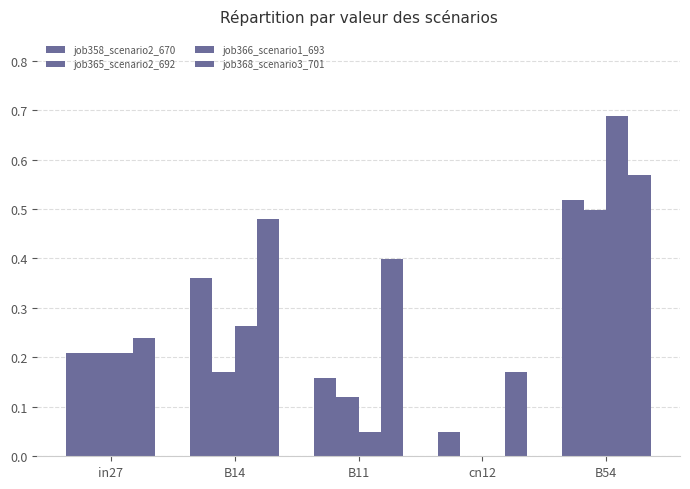

Count the number of data series in this chart.

4